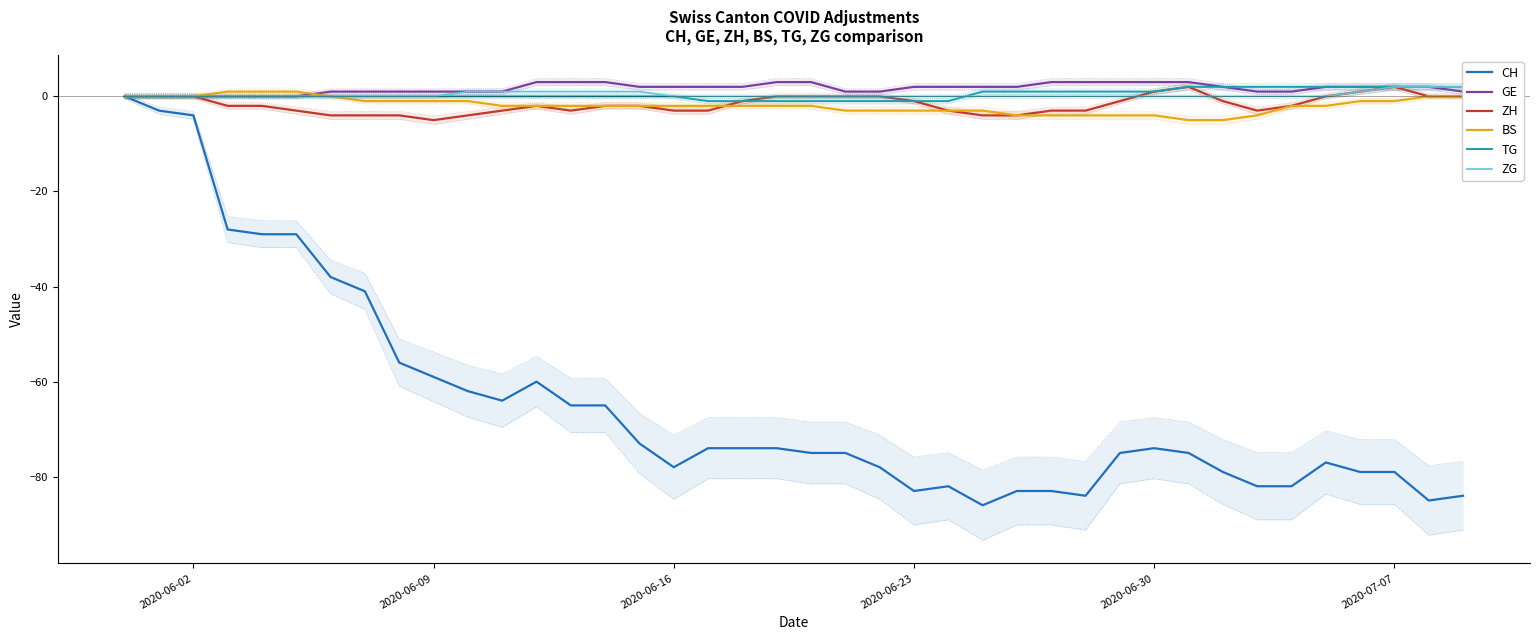

What is the minimum value for BS?

-5